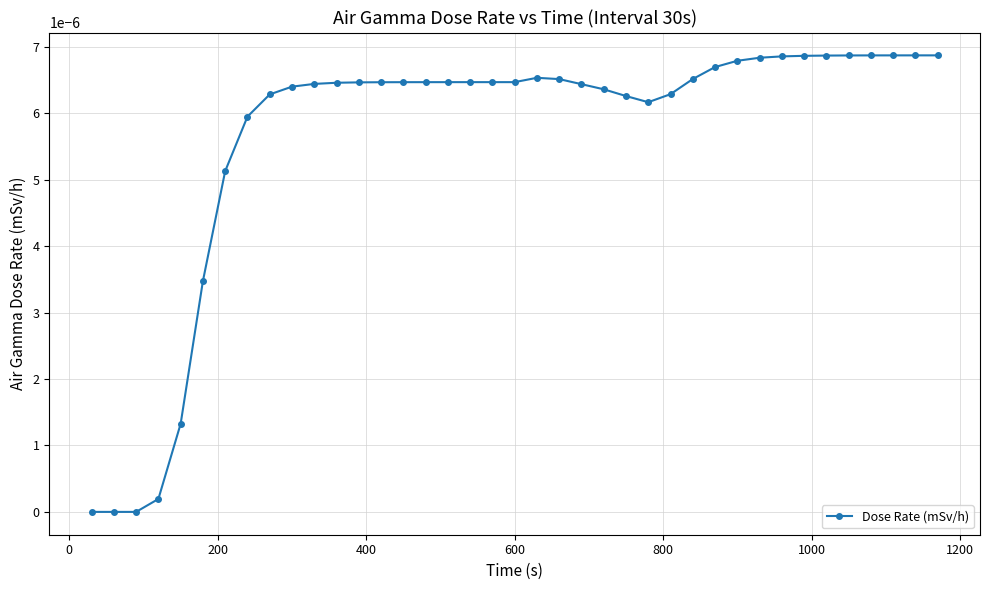

Count the number of data series in this chart.

1